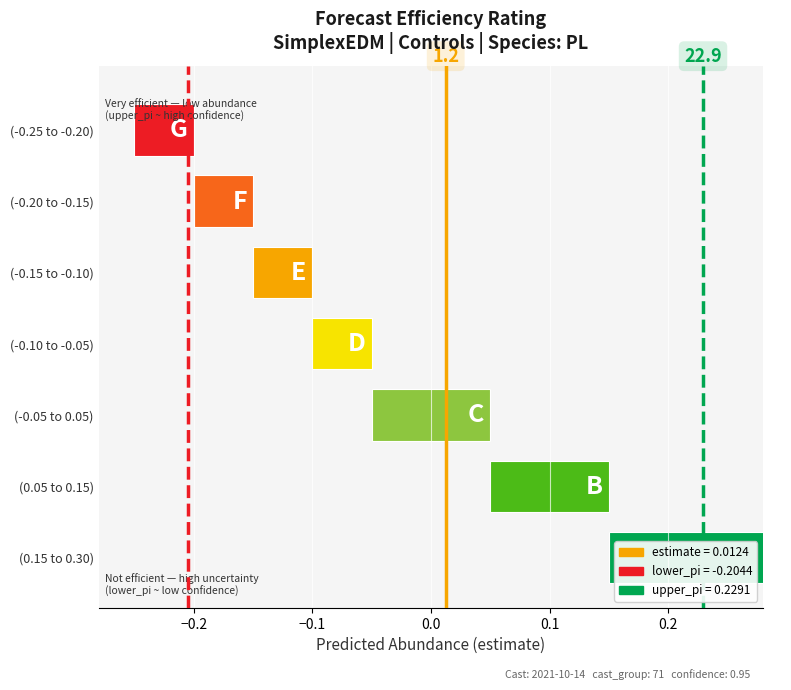

At how many categories does at least one series exceed 0?

1